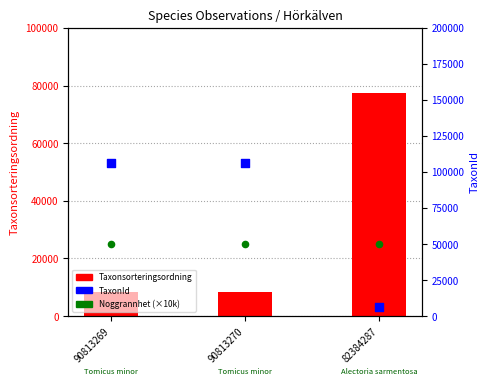

Which series has the largest Y range (max minus min)?

TaxonId